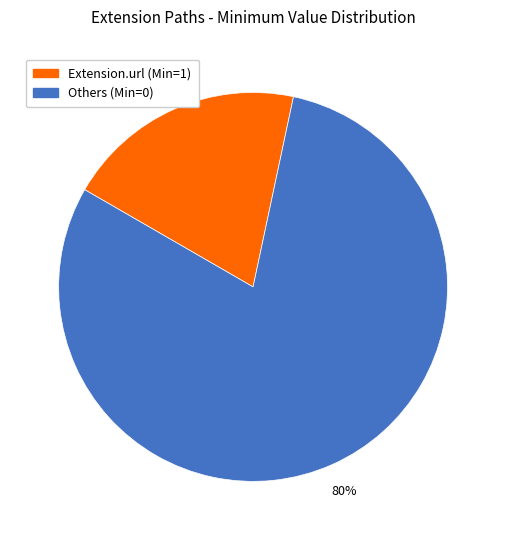

To the nearest percent, what is the difference between the largest and smallest slice percentages?

60%